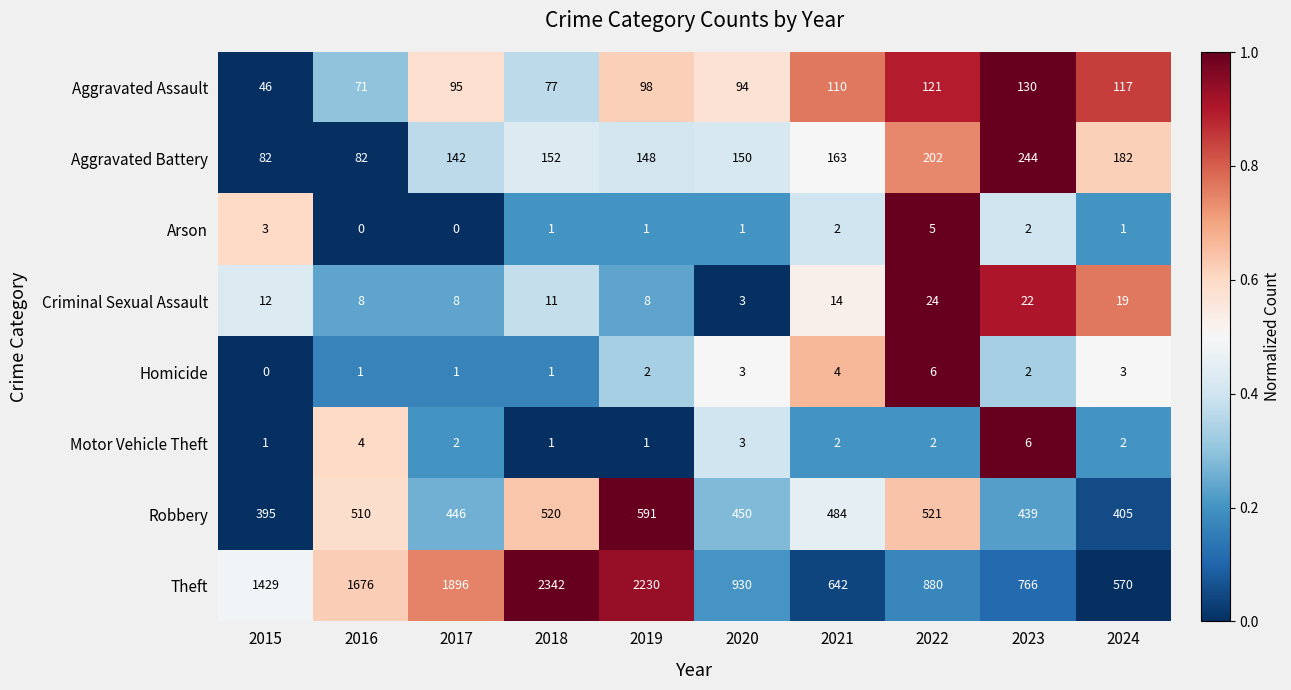

The Arson series shows 1 at 2015. True or false?

False